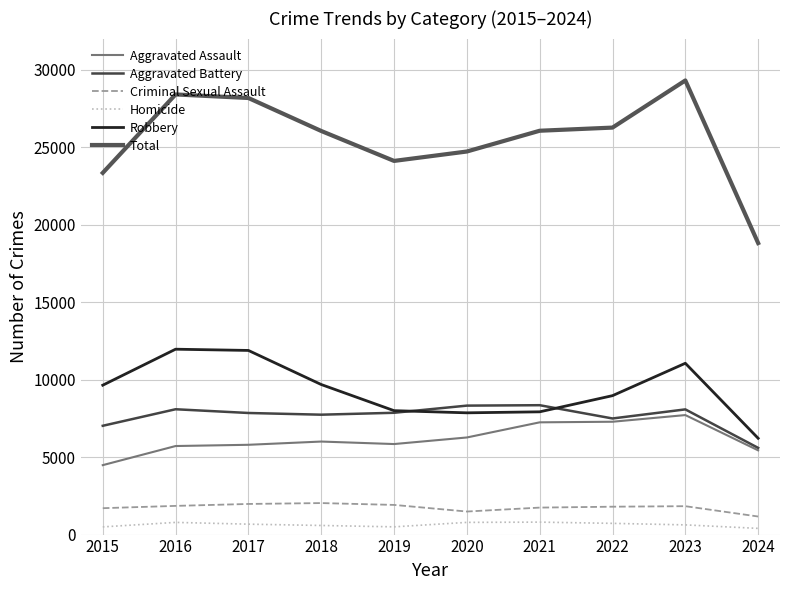

True or false: Criminal Sexual Assault and Aggravated Battery intersect in this chart.

False